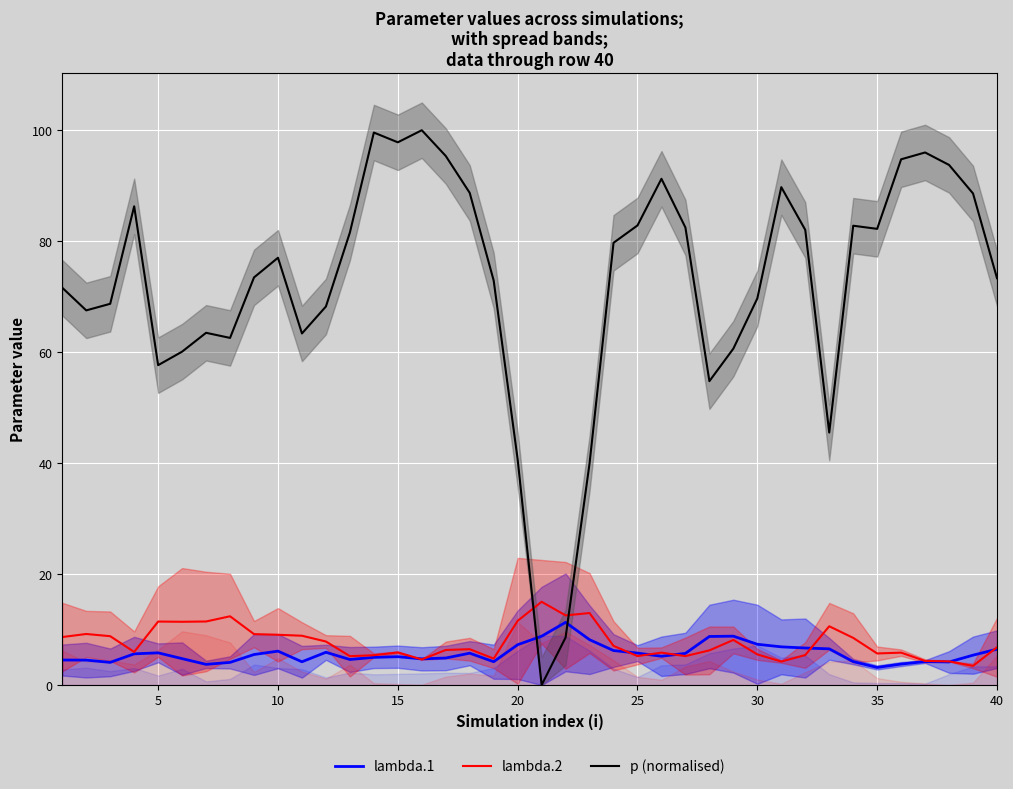

What is the maximum value for lambda.1?

11.3